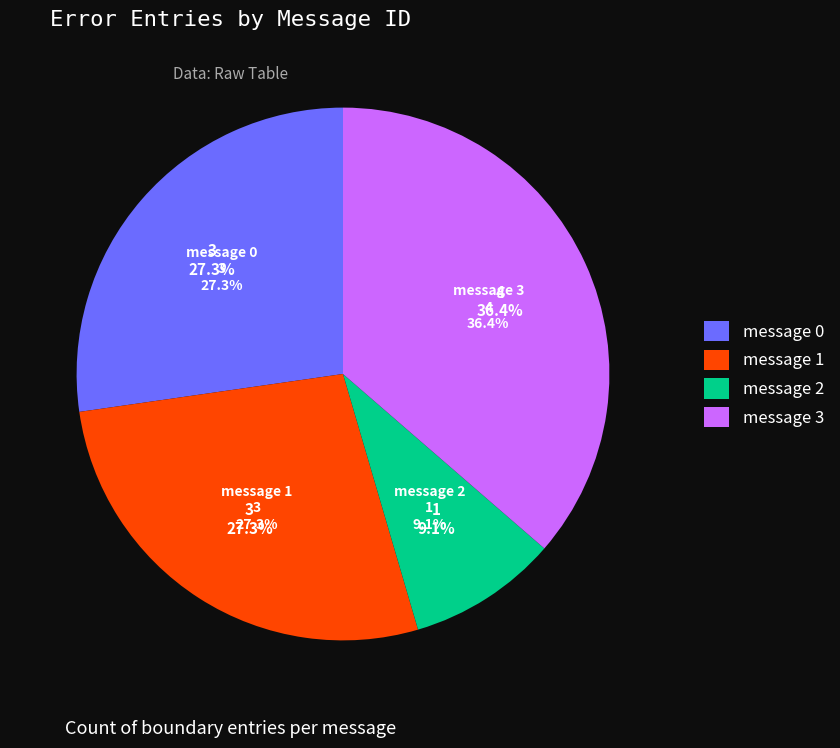

What percentage is the message 3 slice, to the nearest percent?

36%